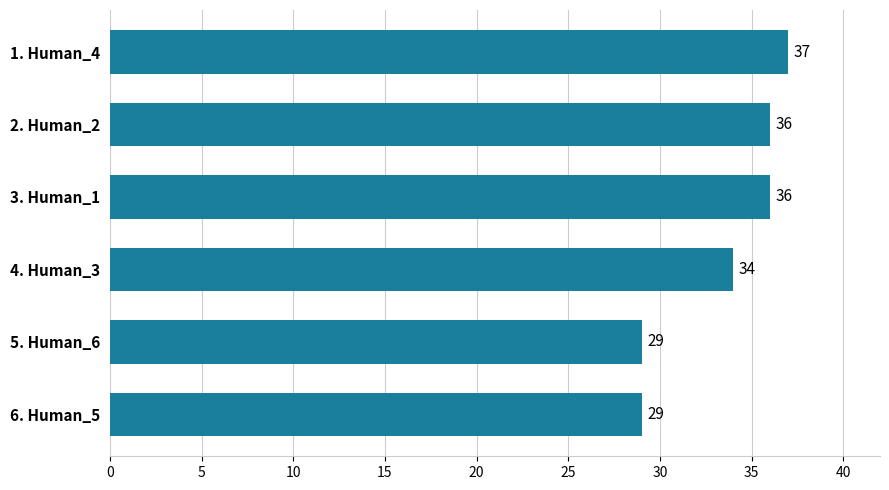

Is it true that the value at 5. Human_6 is 29?

True